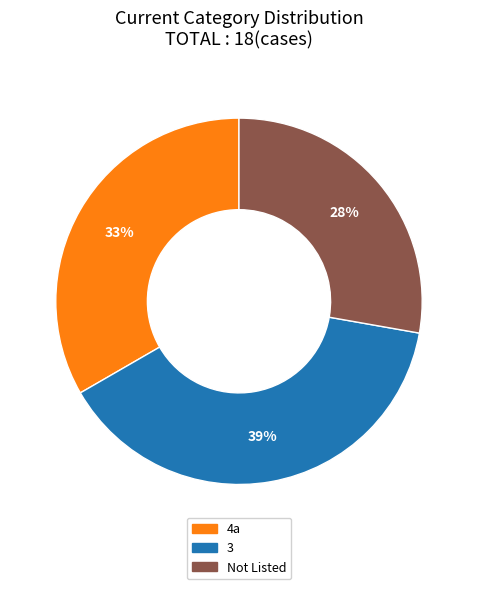

Is the sum of 3 and 4a greater than half?

Yes